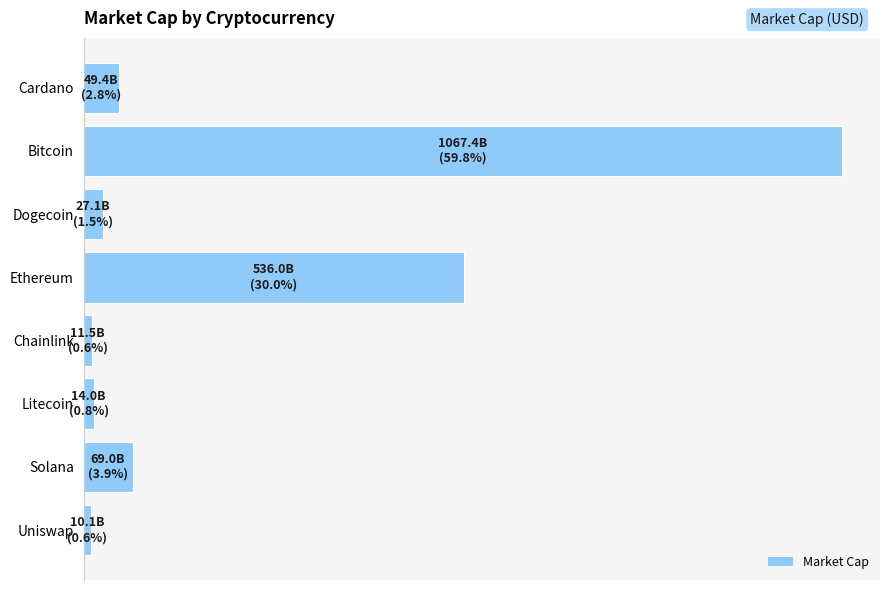

How many bars are there in total?

8